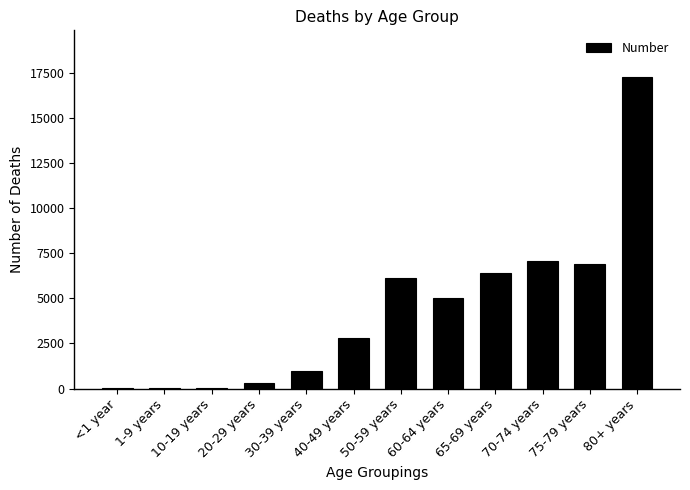

Between <1 year and 30-39 years, which is larger?

30-39 years